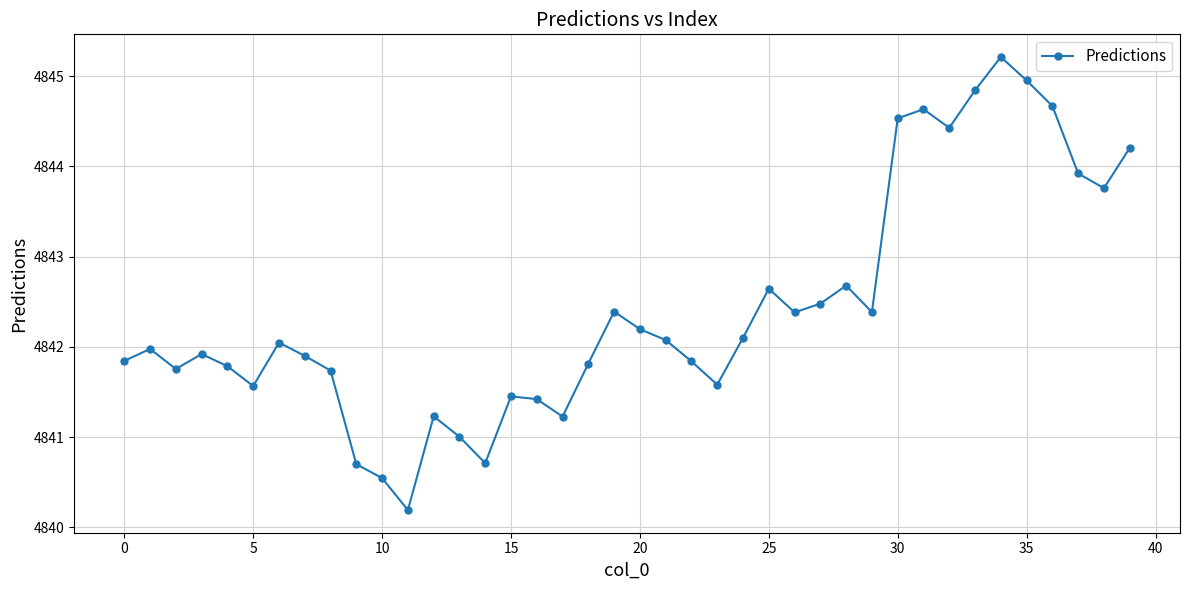

How many points are higher than both their immediate neighbors (excluding endpoints)?

10